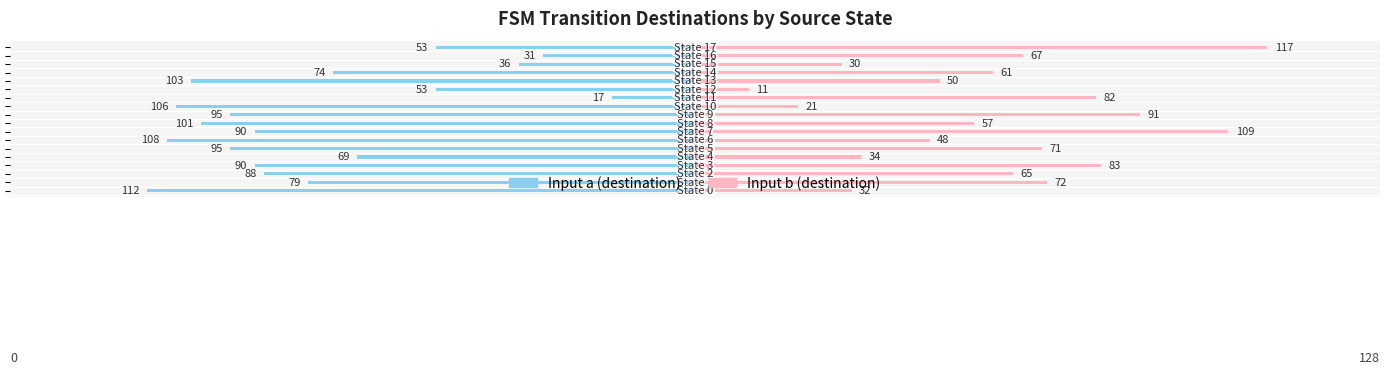

What are all the series names shown in the legend?

Input a (destination), Input b (destination)